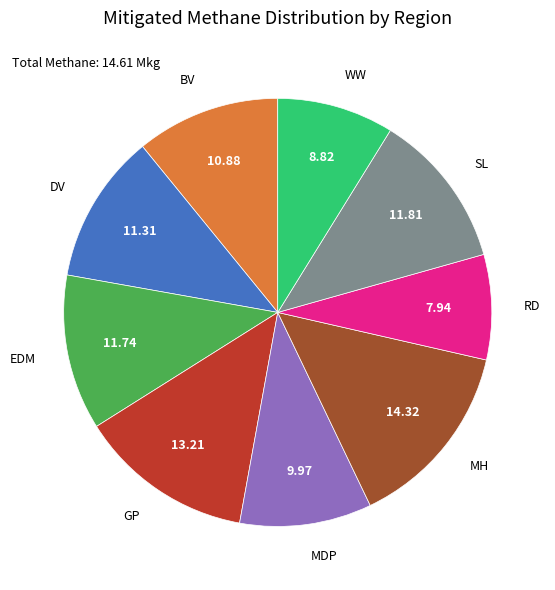

Does any single category account for the majority?

No